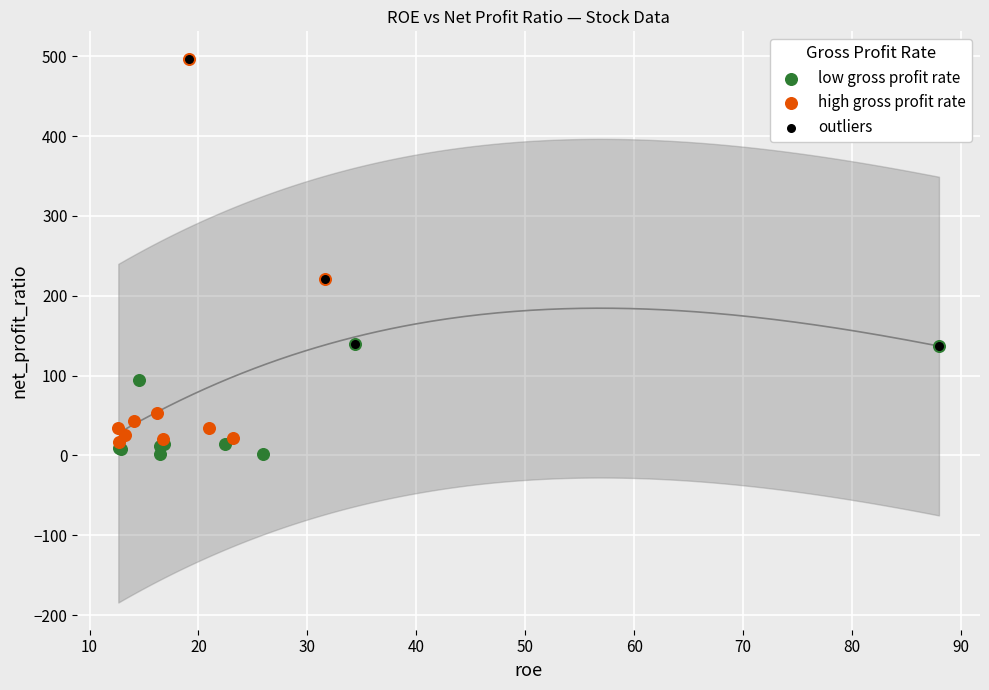

Which series contains the lowest Y value?

low gross profit rate